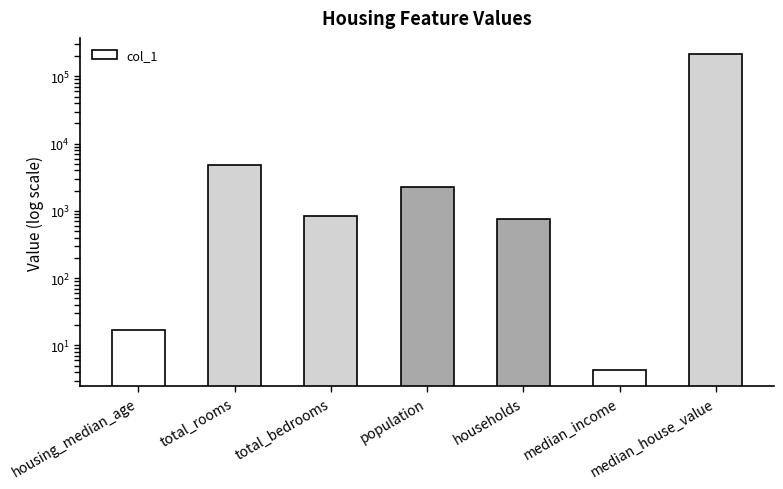

What is the difference between the maximum and minimum values?

217395.8